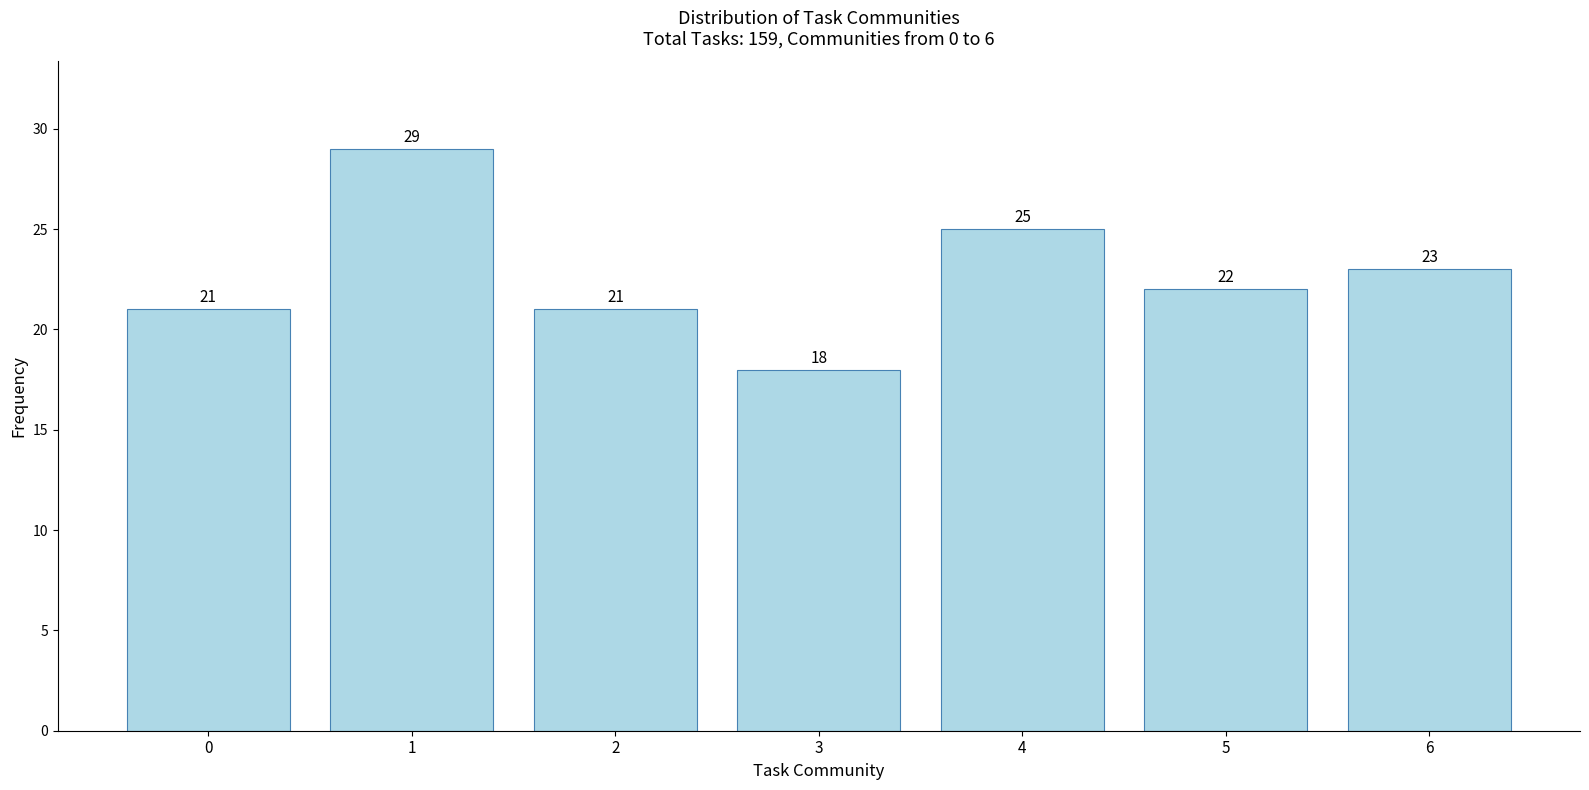

Reading left to right, list all the values displayed in this chart.

21	29	21	18	25	22	23